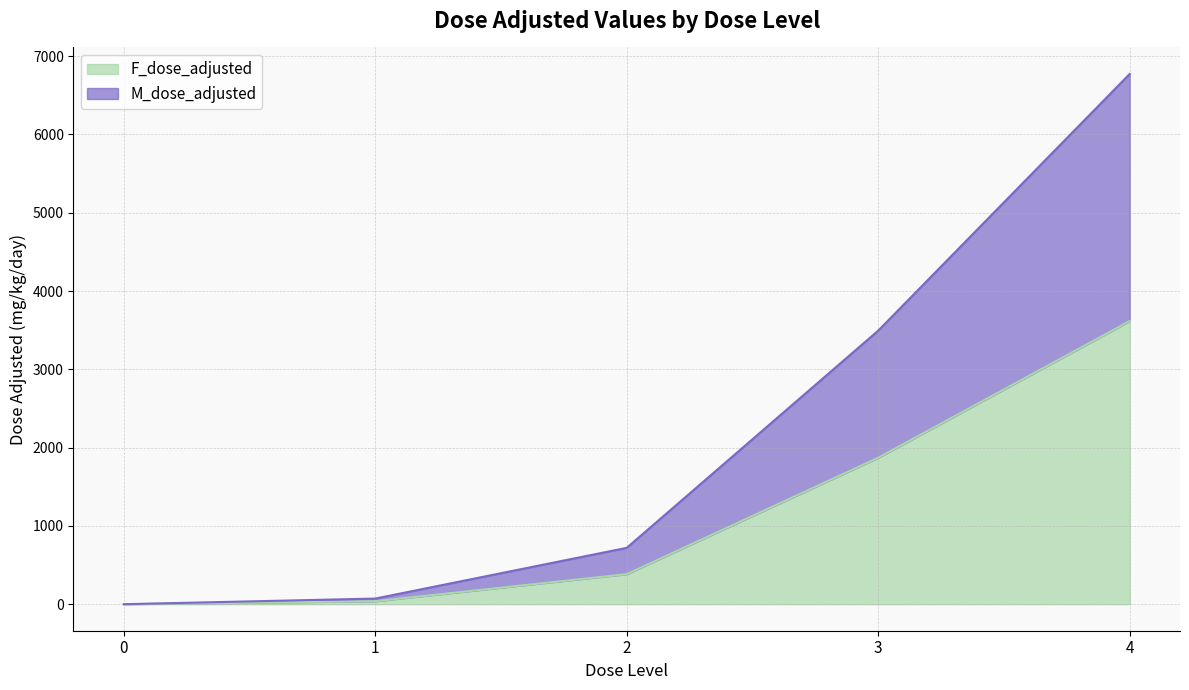

The value of F_dose_adjusted at 1 is 17. True or false?

False